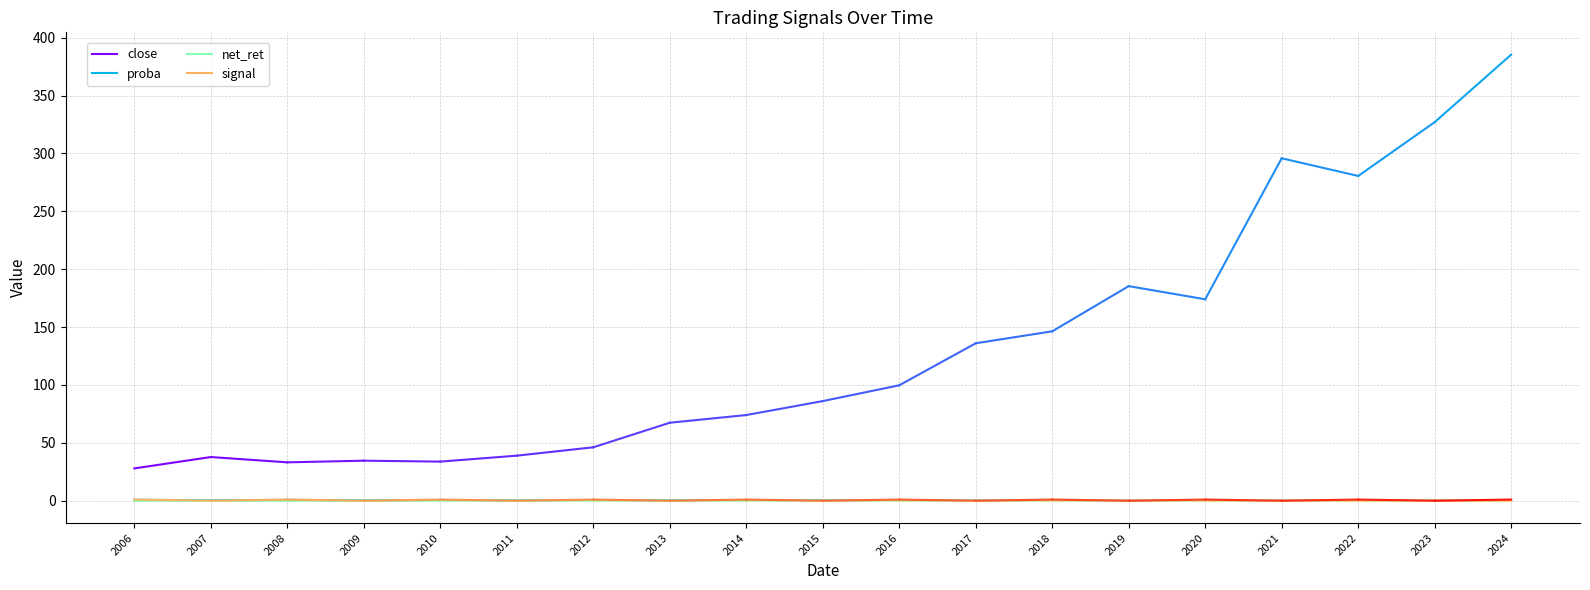

What are all the series names shown in the legend?

close, proba, net_ret, signal